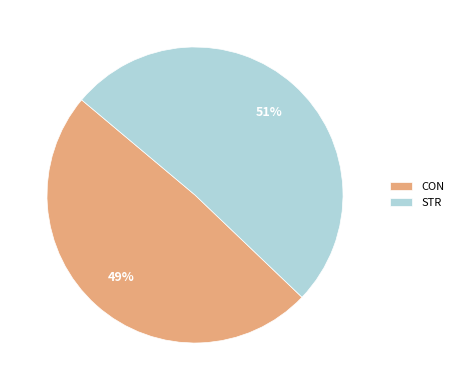

Rank the categories by value from lowest to highest.

CON, STR